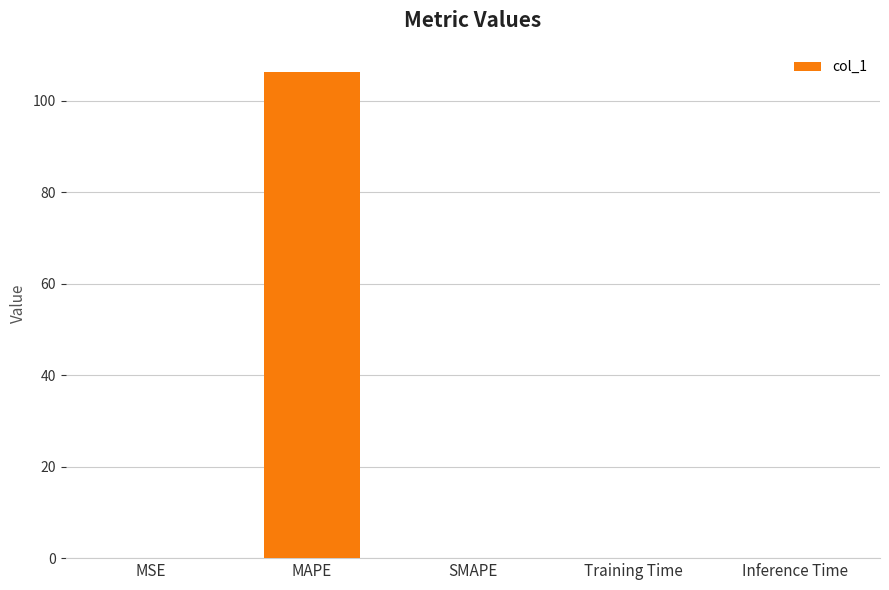

What is the greatest value displayed?

106.2